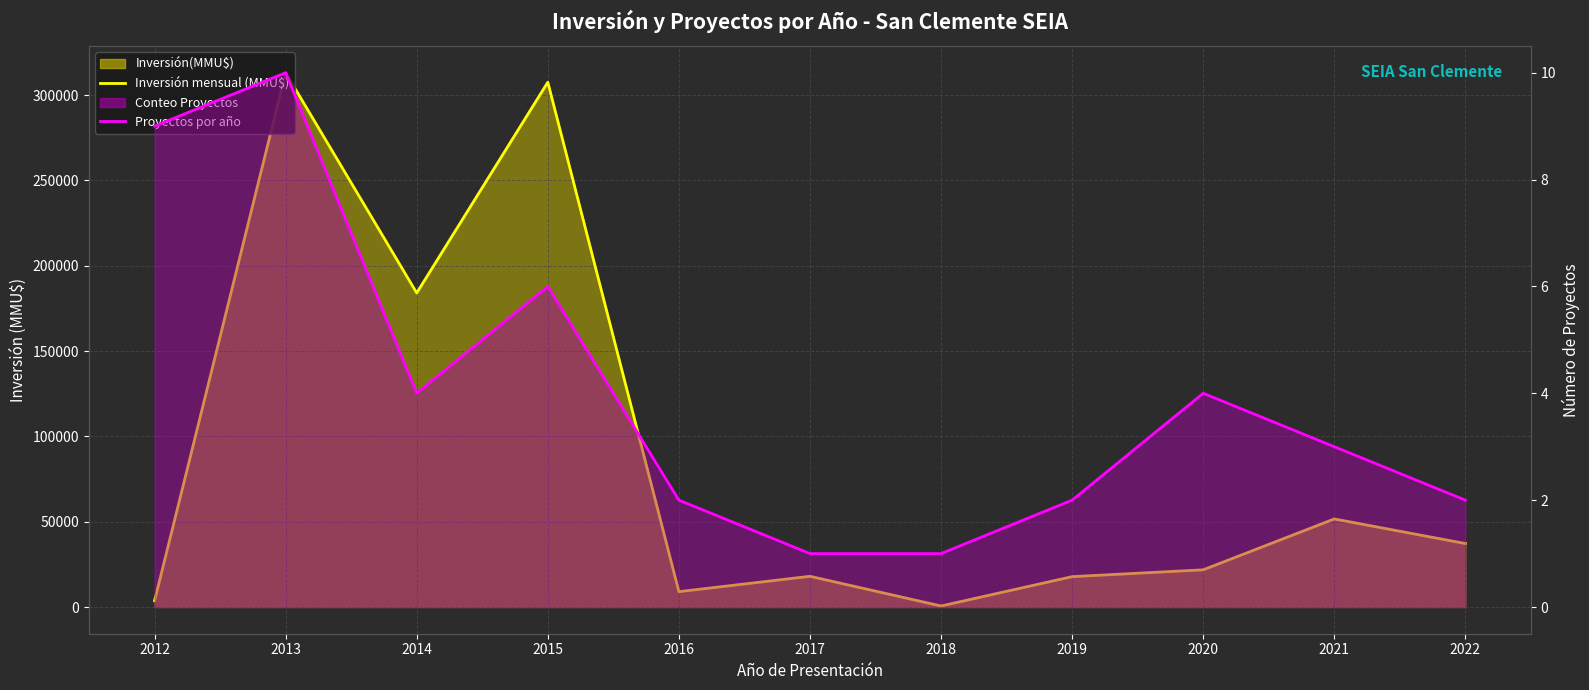

At which category does the chart reach its minimum across all series?

2017